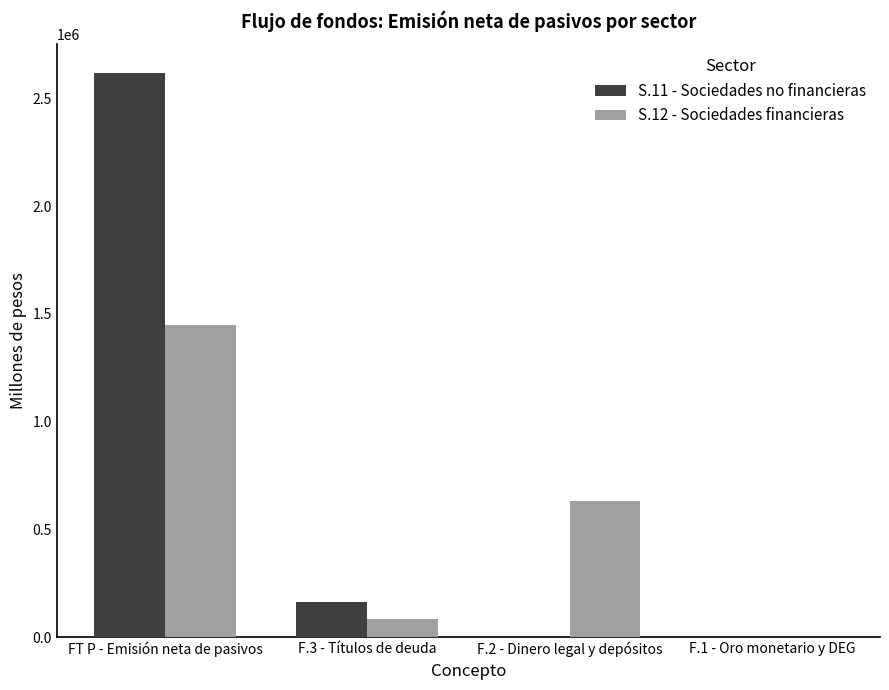

Which series changed the most between F.3 - Títulos de deuda and F.2 - Dinero legal y depósitos?

S.12 - Sociedades financieras